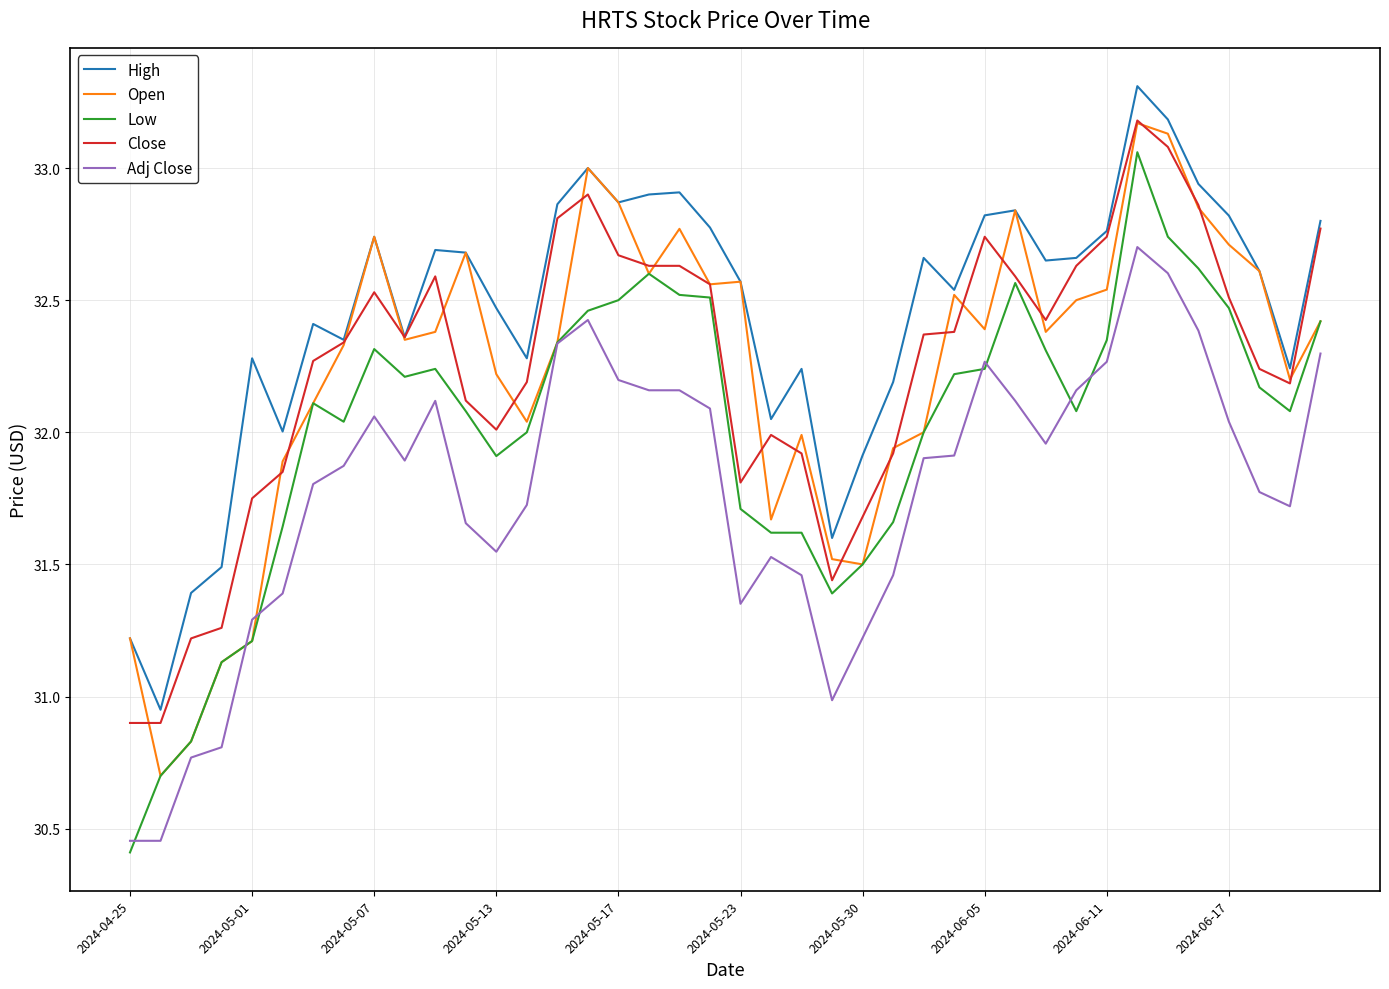

True or false: High and Low cross at least once.

False